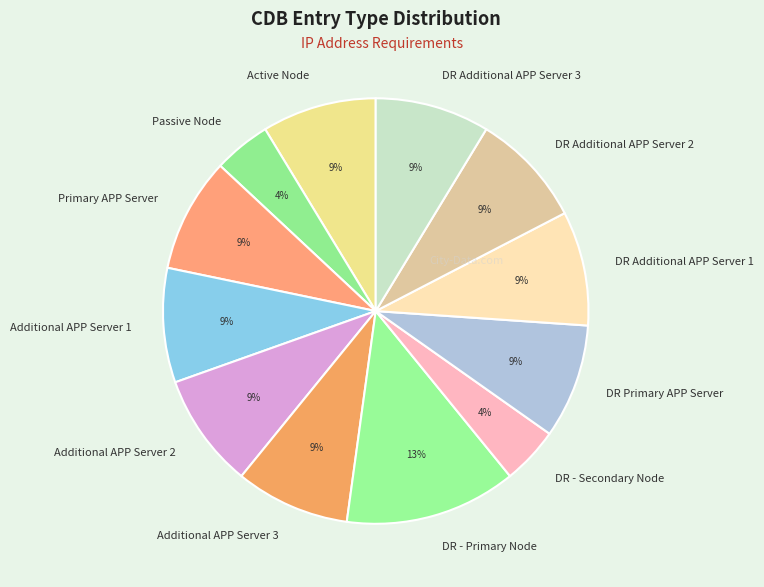

To the nearest percent, what is the difference between the largest and smallest slice percentages?

9%